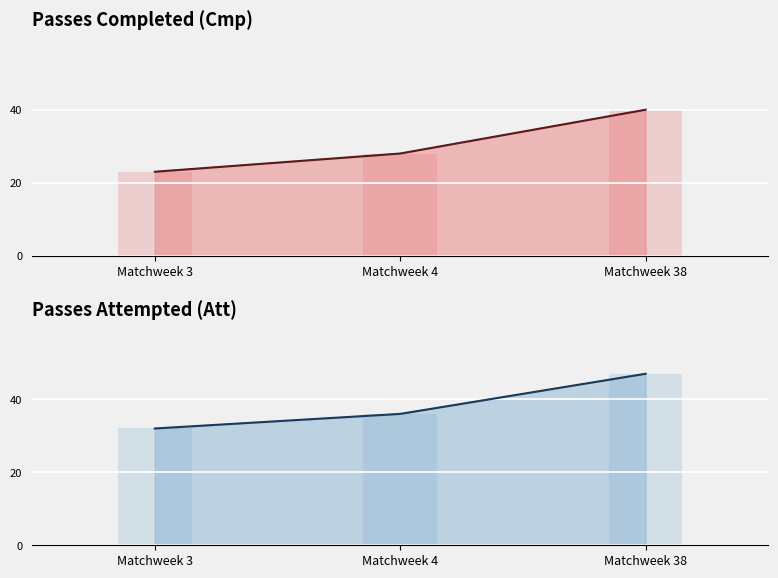

How many Cmp values are between 23 and 40?

3